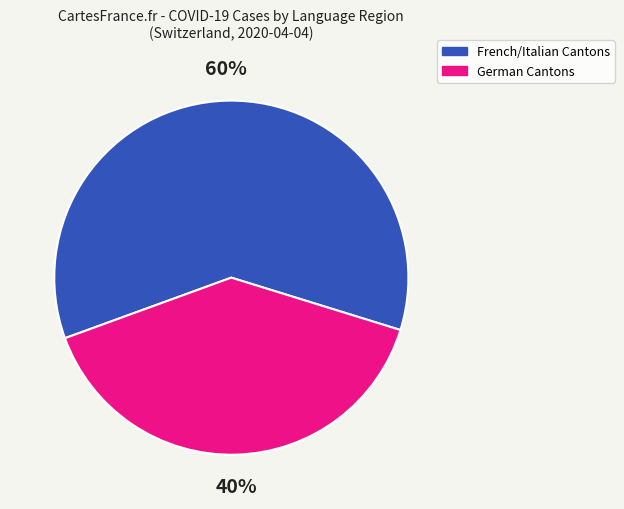

Does any single category account for the majority?

Yes